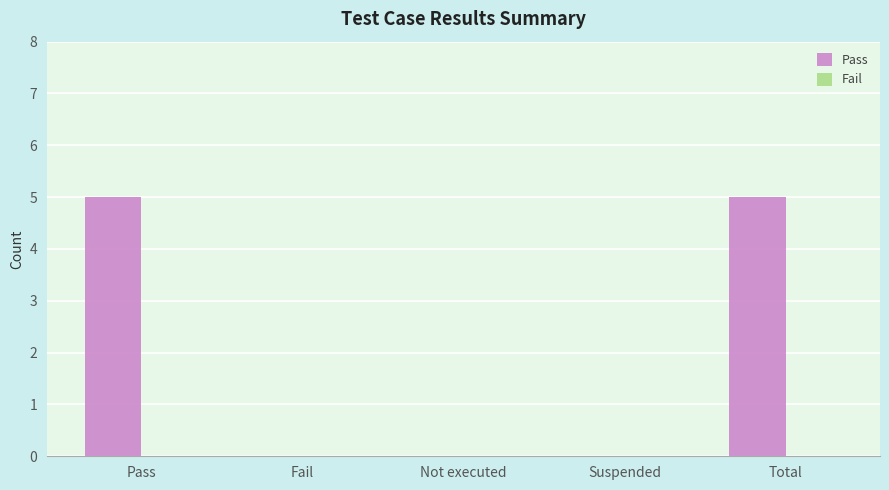

True or false: the data shows 0 at Fail.

True